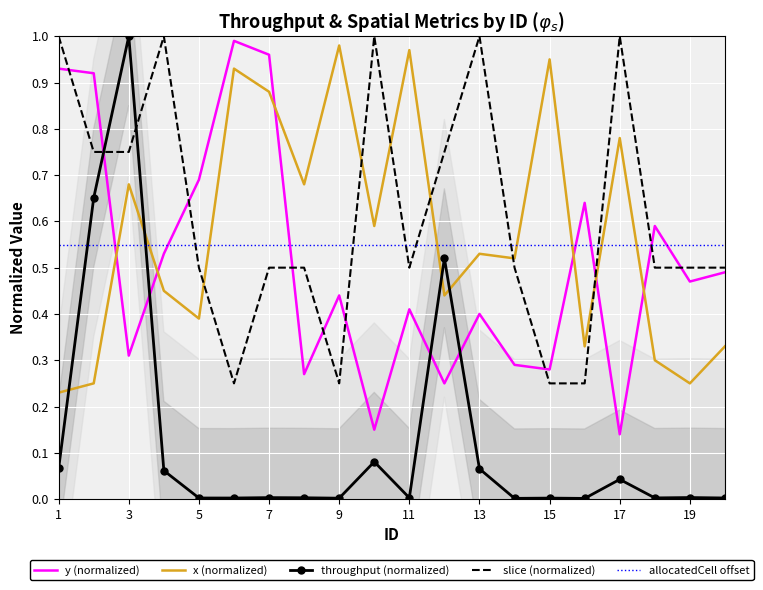

After their last crossing, which series has the higher values: x (normalized) or throughput (normalized)?

x (normalized)